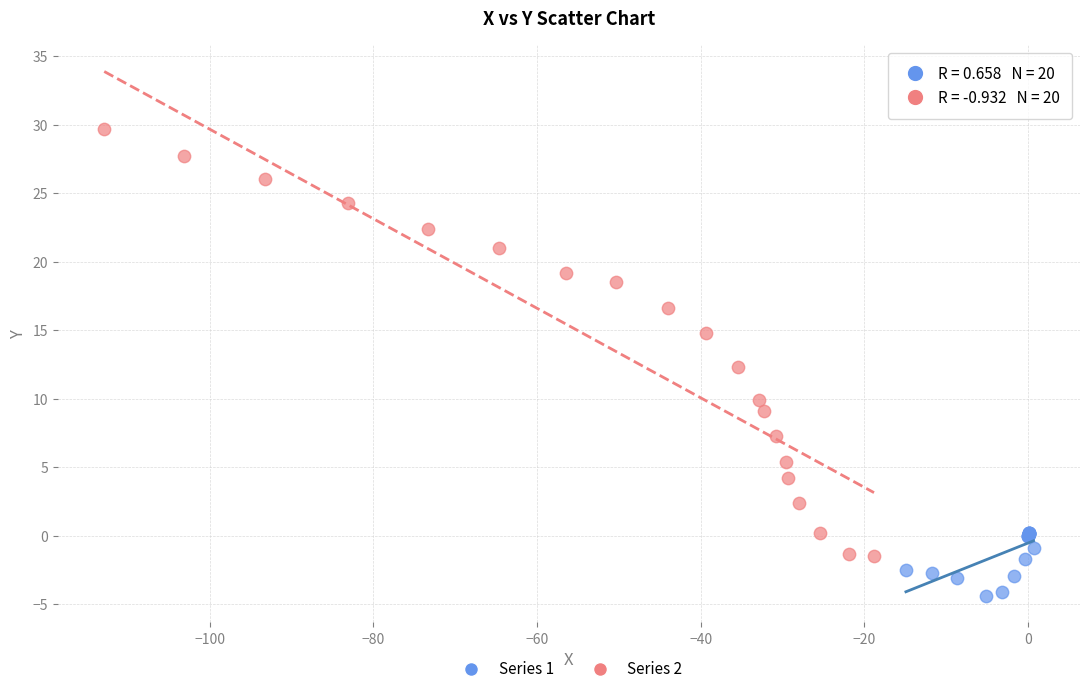

Which series reaches the minimum Y coordinate?

Series 1